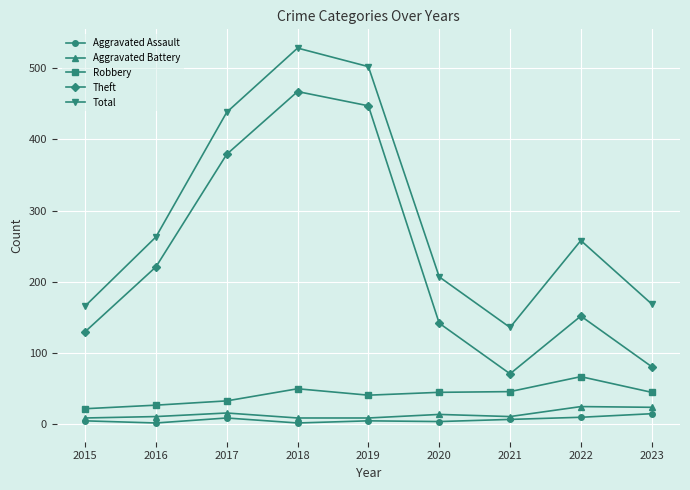

At how many categories does at least one series exceed 518?

1